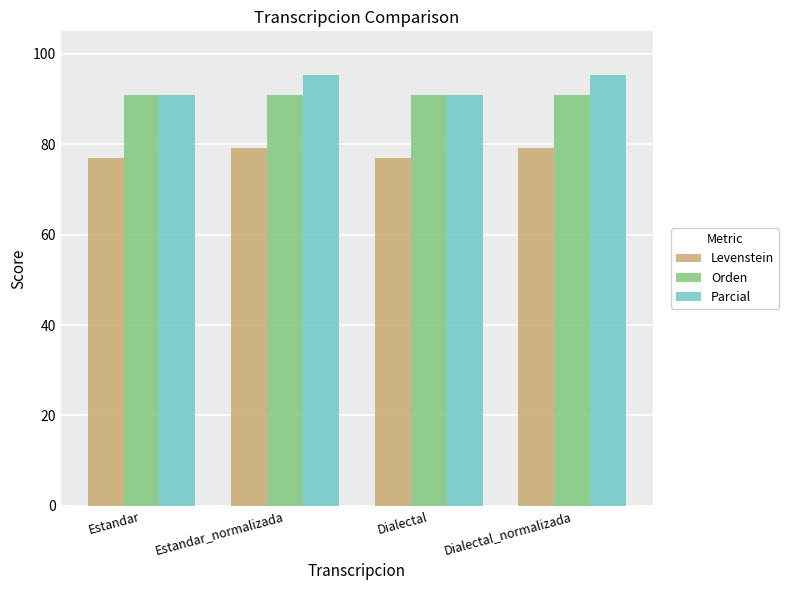

What is the lowest value of the Levenstein series?

76.9